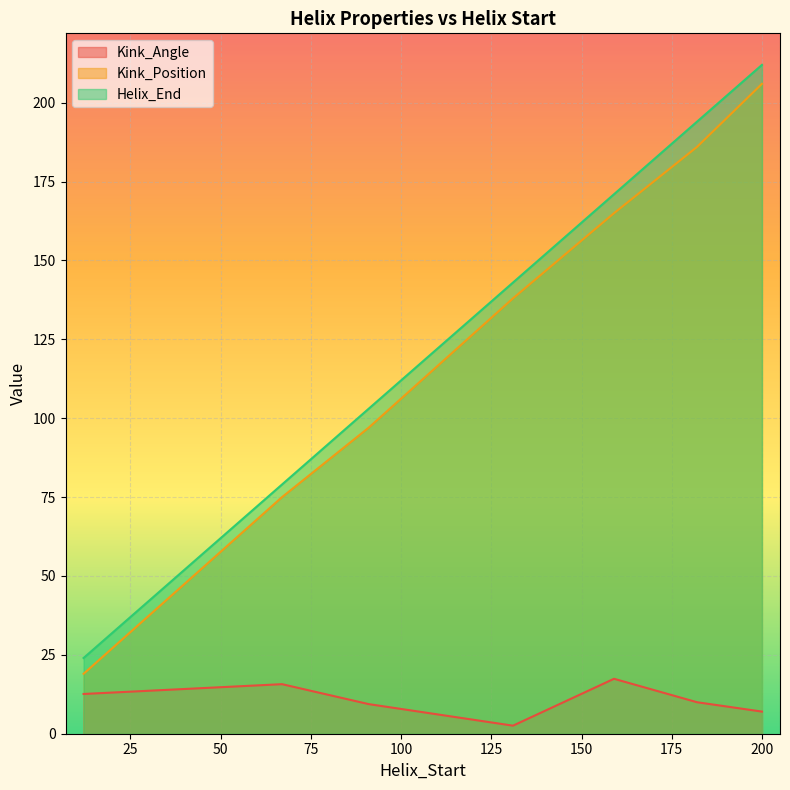

True or false: Kink_Angle and Kink_Position cross at least once.

False